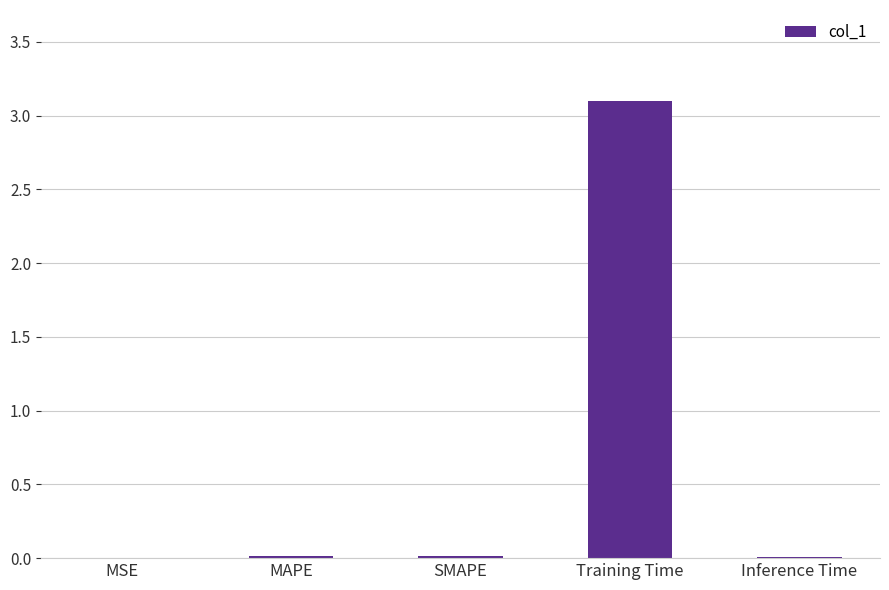

The value at Training Time is 3.1. True or false?

True